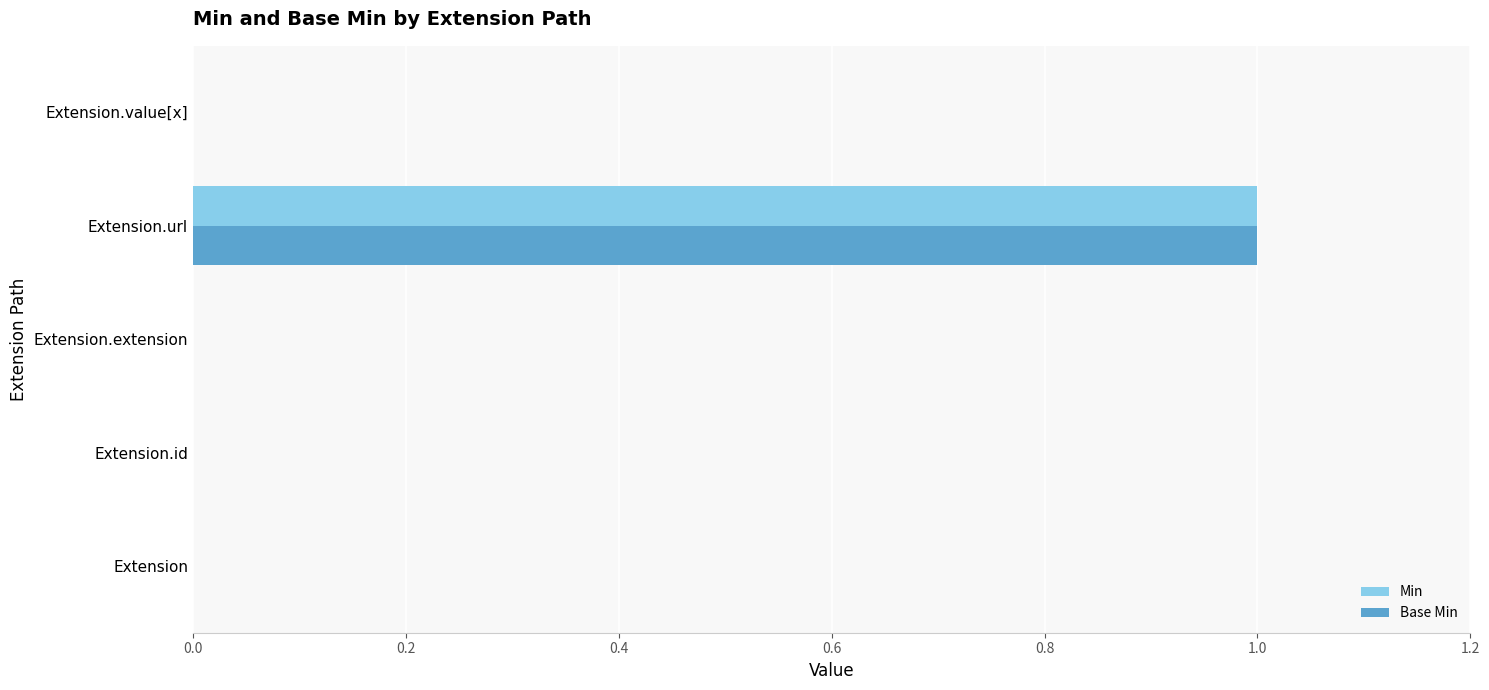

What are all the series names shown in the legend?

Min, Base Min